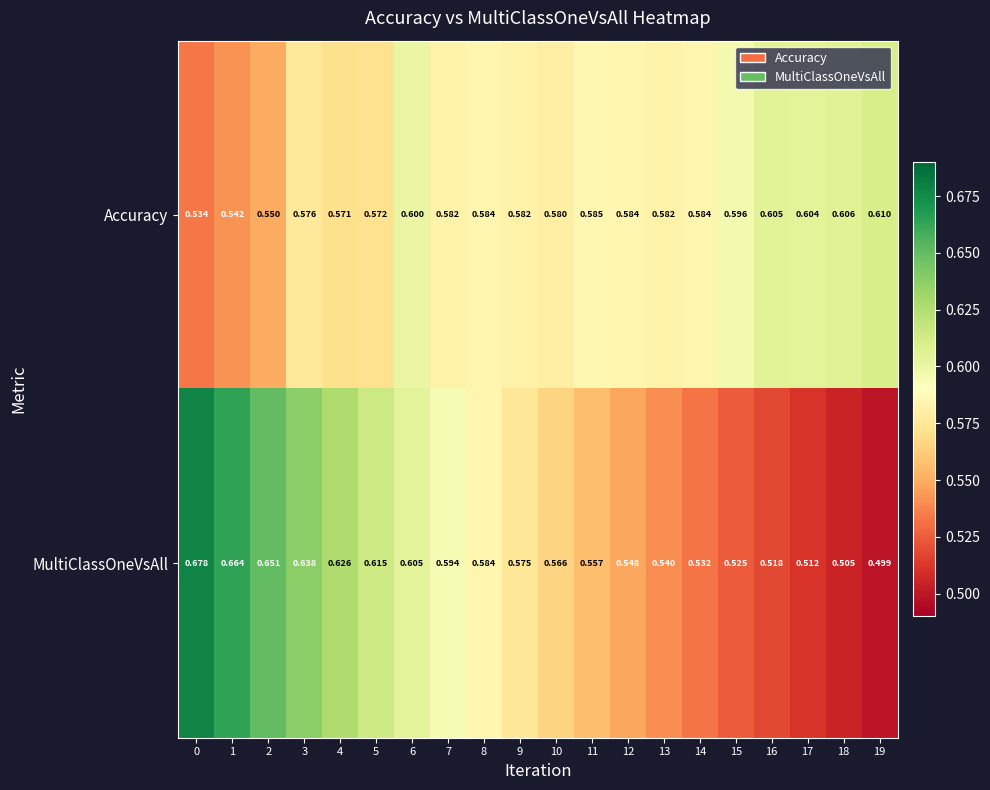

Which series has the widest spread of values?

MultiClassOneVsAll